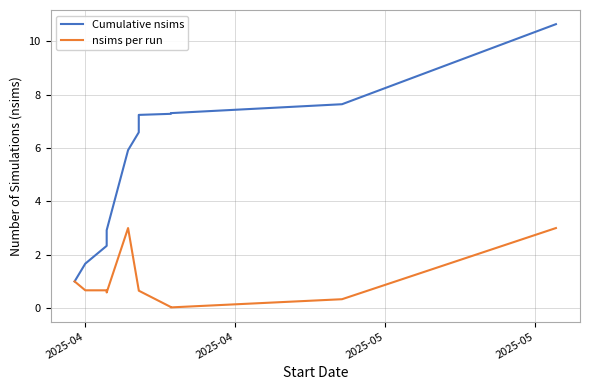

List the series in order of their overall mean, lowest first.

nsims per run, Cumulative nsims